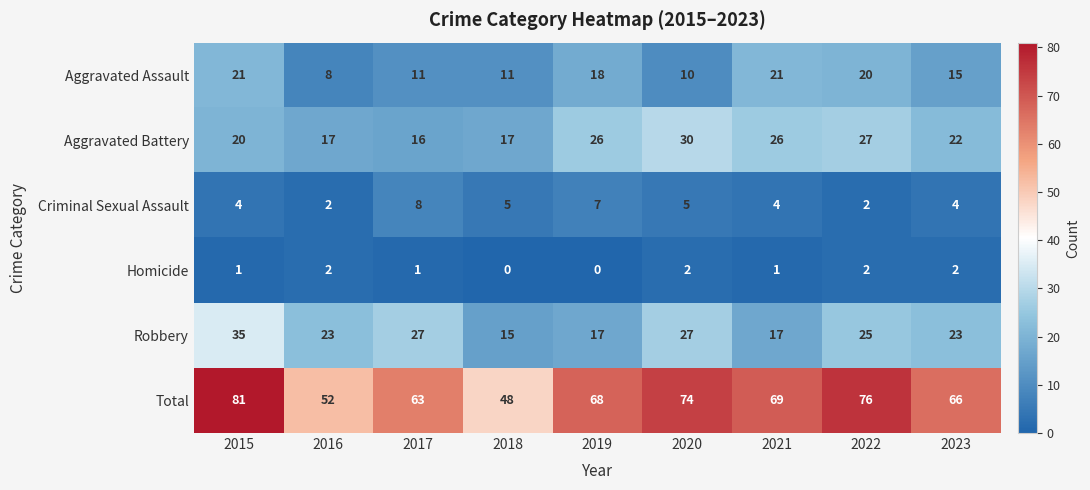

What is the total value across all series at 2022?

152